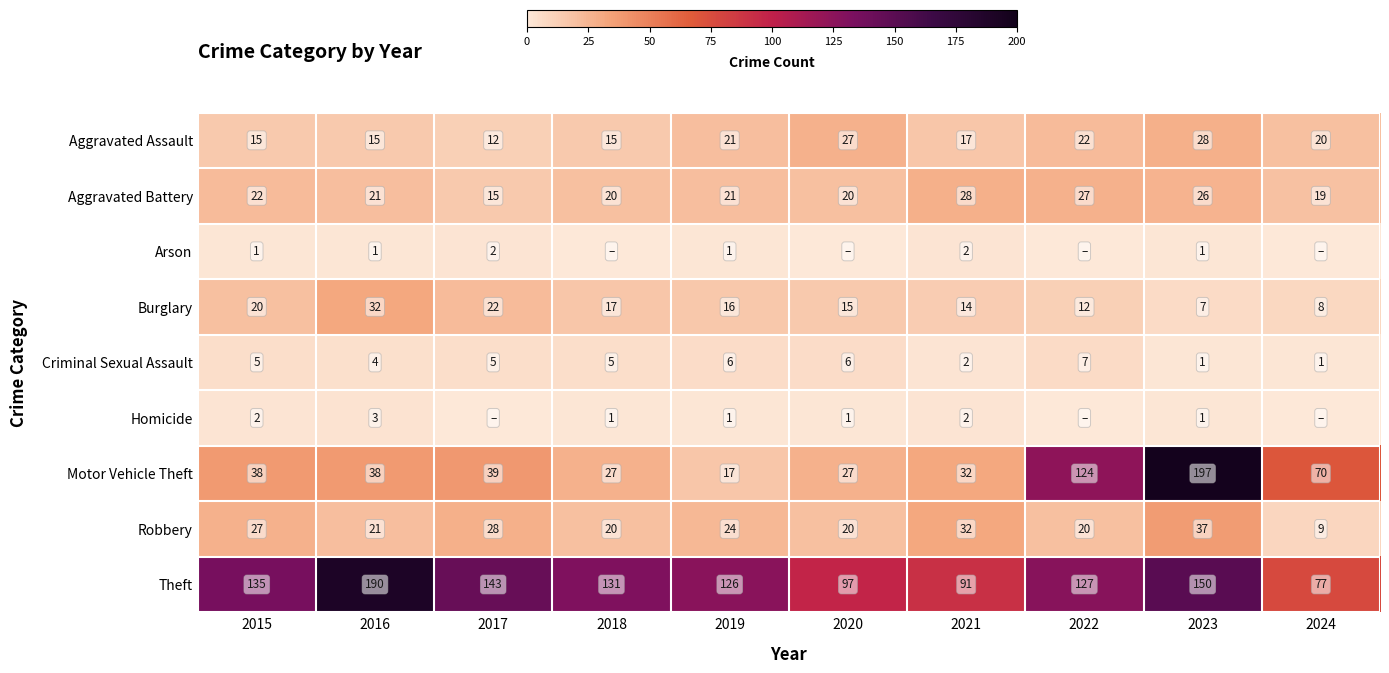

What is the sum of the Aggravated Battery values at 2019 and 2022?

48